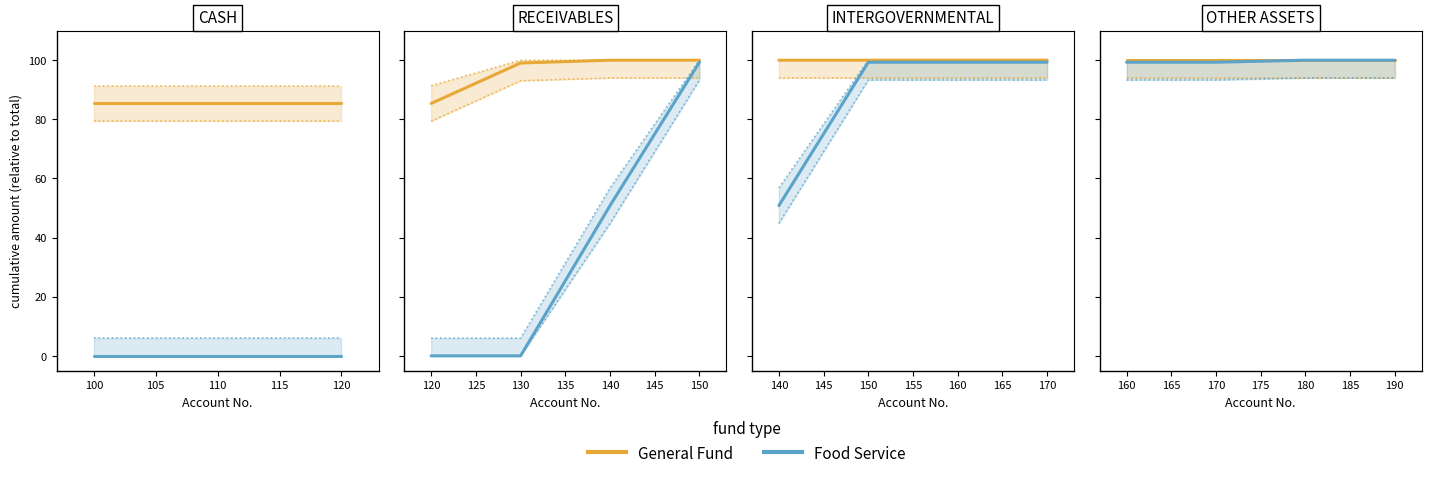

What is the value of the General Fund point at the 4th from the left?

100.0